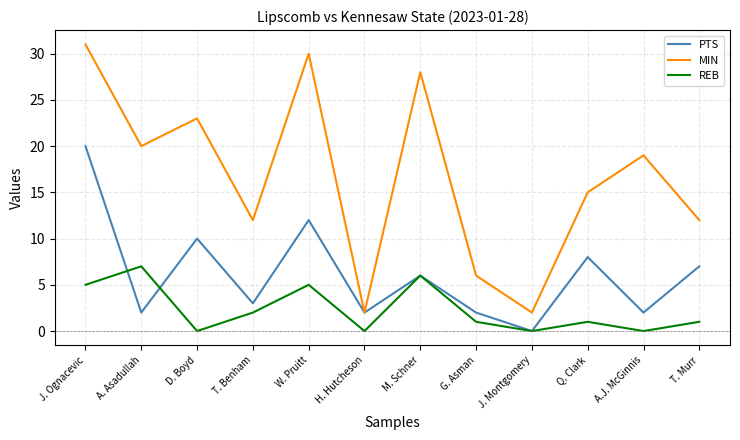

What is the approximate value of PTS at T. Benham?

3